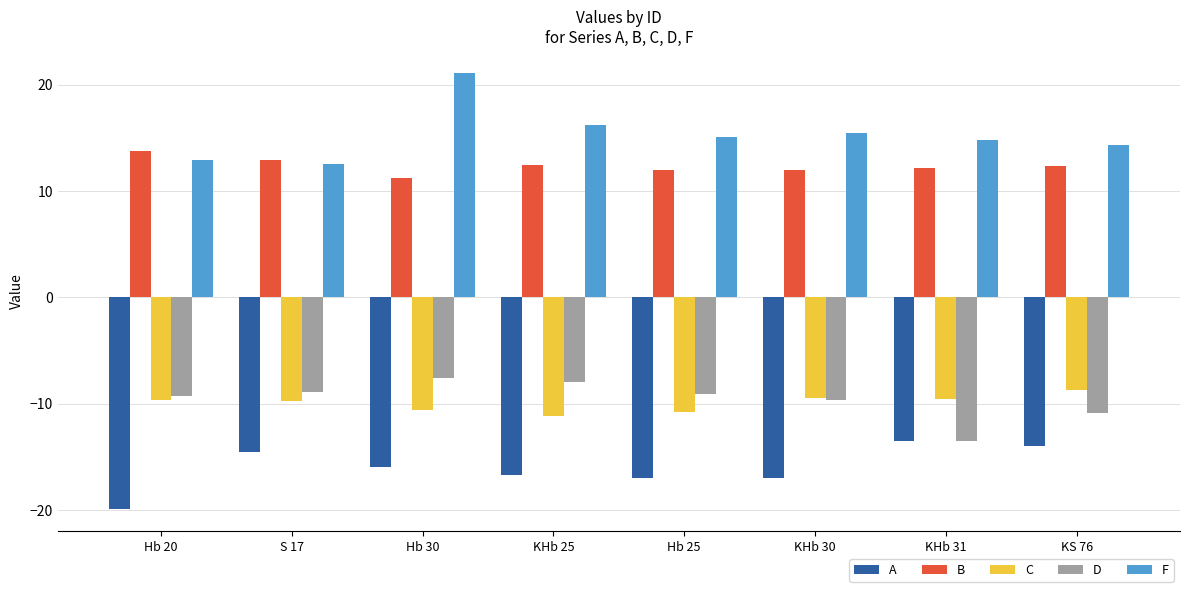

Is the value of B at Hb 20 greater than the value of D at S 17?

Yes